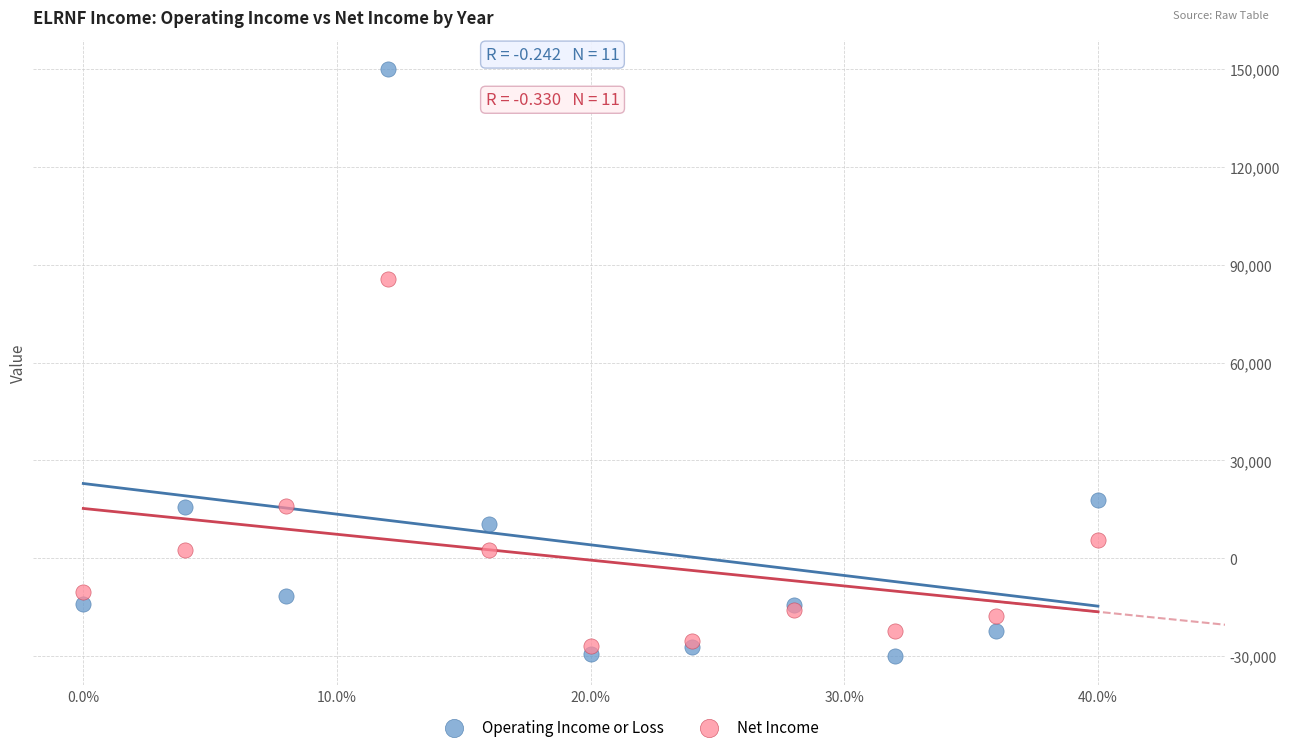

Which series reaches the maximum Y coordinate?

Operating Income or Loss